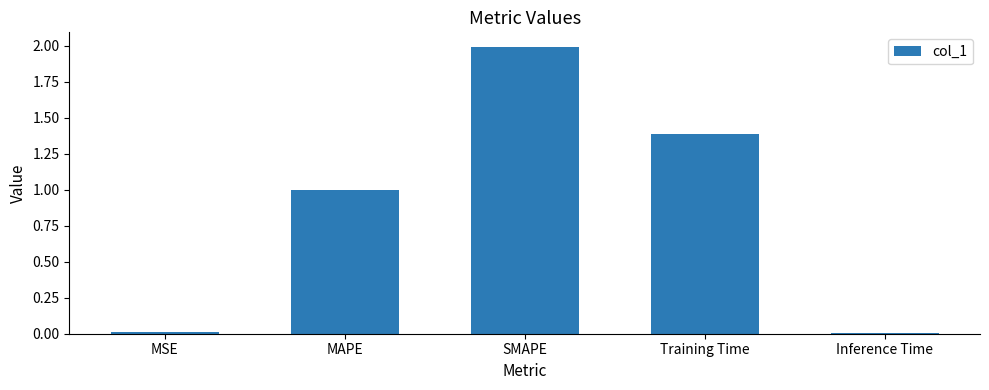

True or false: the data shows 1.7 at MAPE.

False